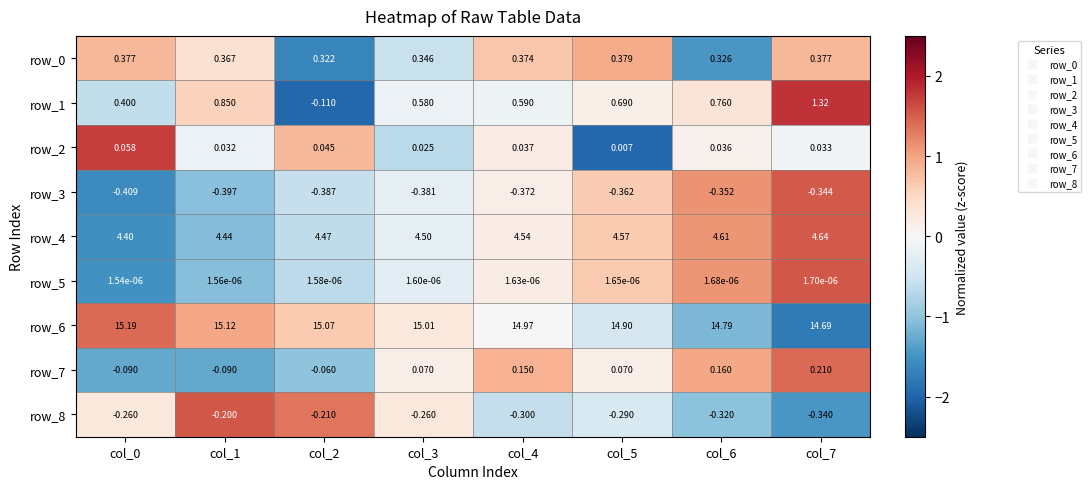

Which series has the widest spread of values?

row_1